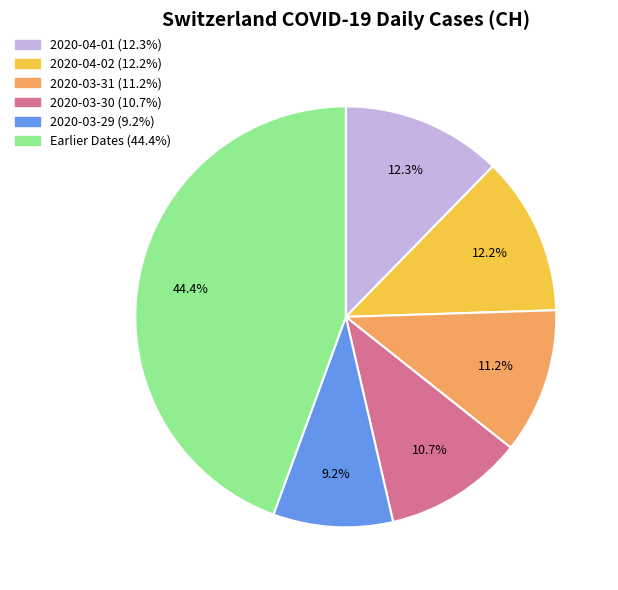

Does any single category account for the majority?

No